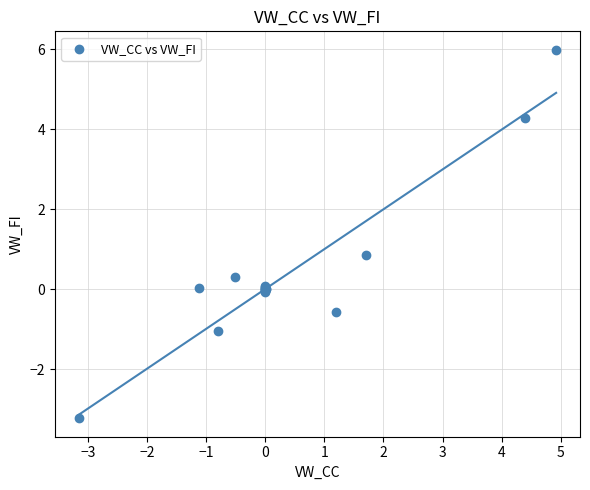

What Y value in the scatter plot is closest to 1?

0.9